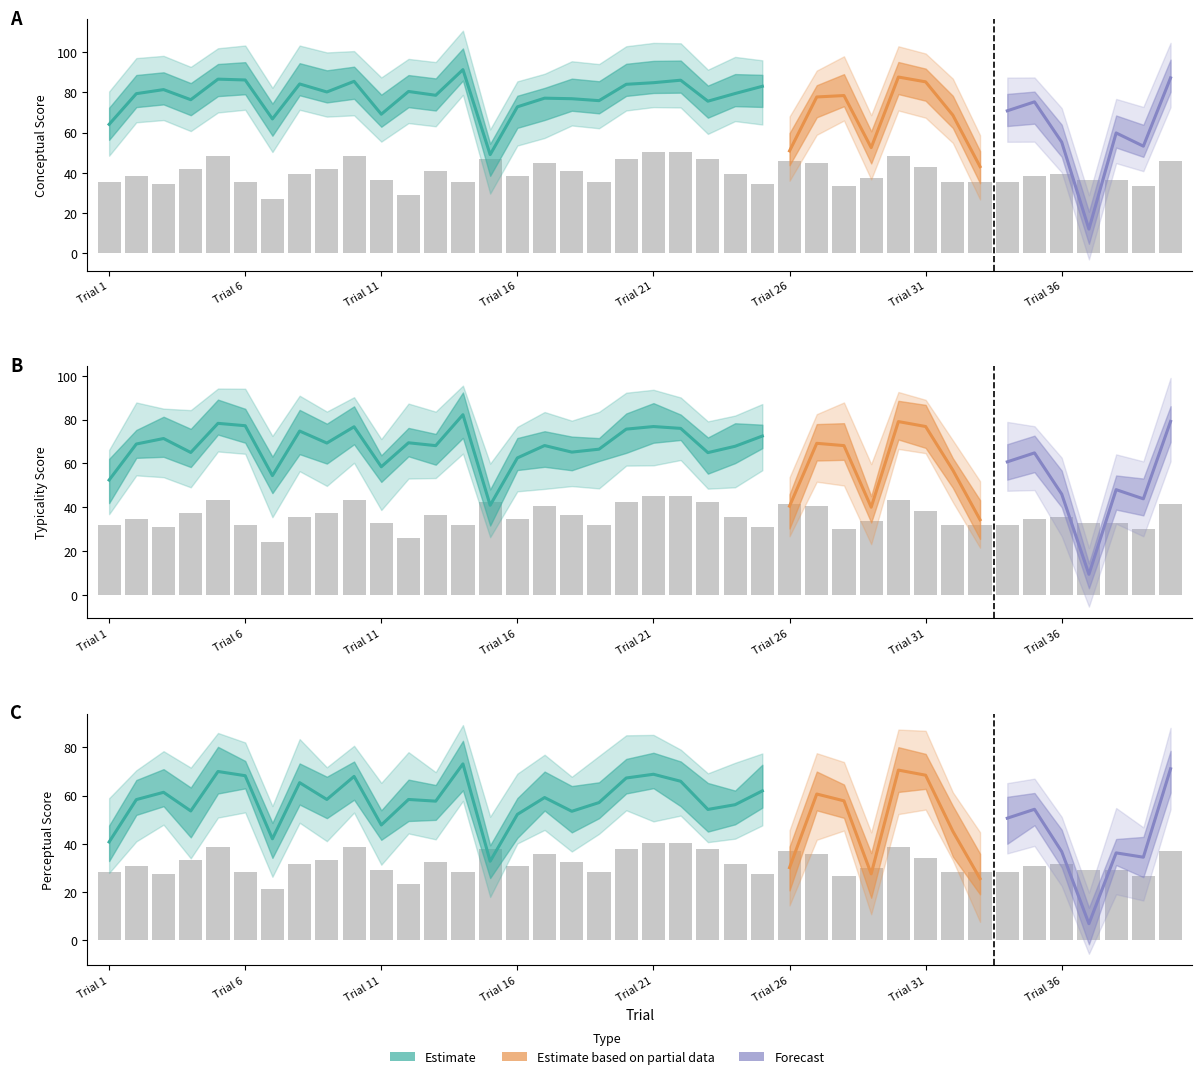

What is the maximum value for conceptual?

91.4